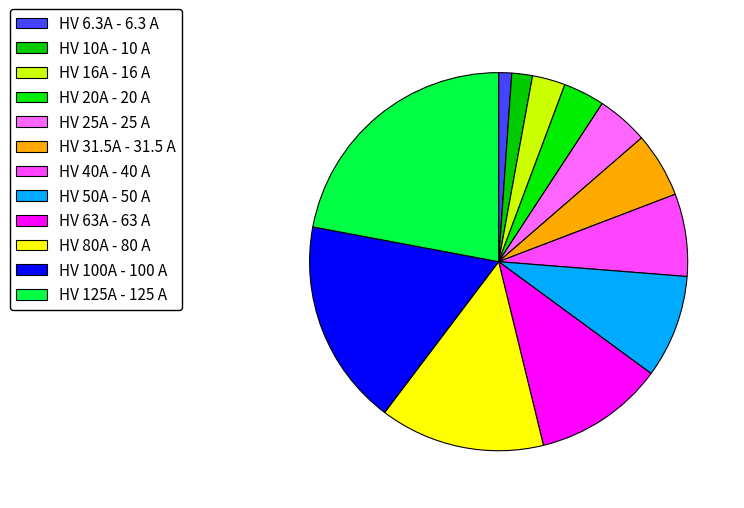

Is it true that HV 63A is 3% of the pie?

False